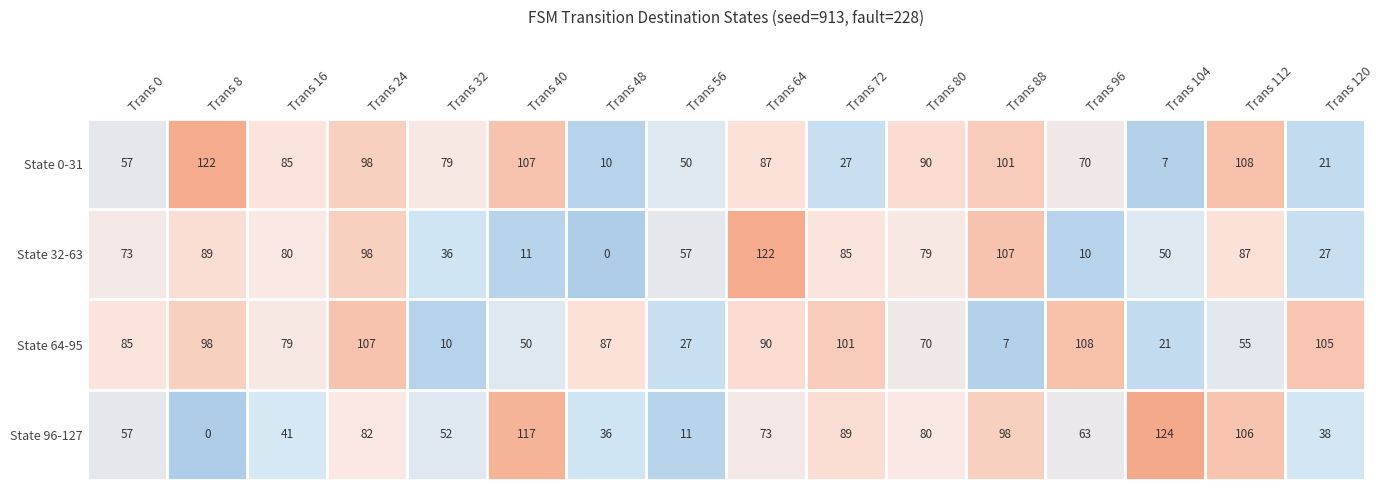

True or false: State 32-63 has a value of 49 at Trans 32.

False